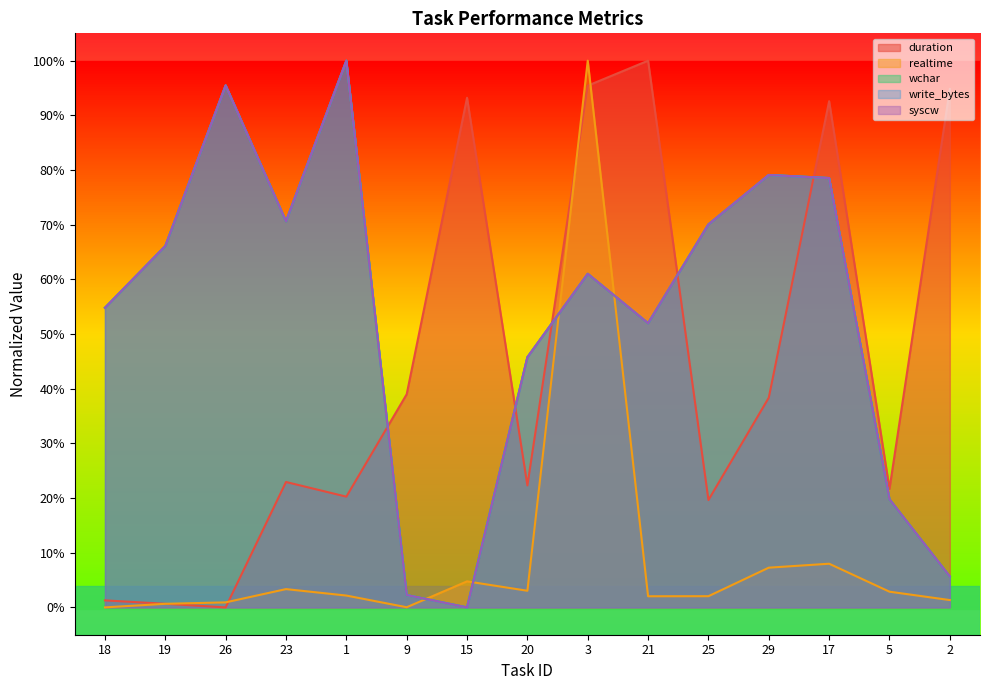

Between which two adjacent categories do write_bytes and wchar first intersect?

26 and 23